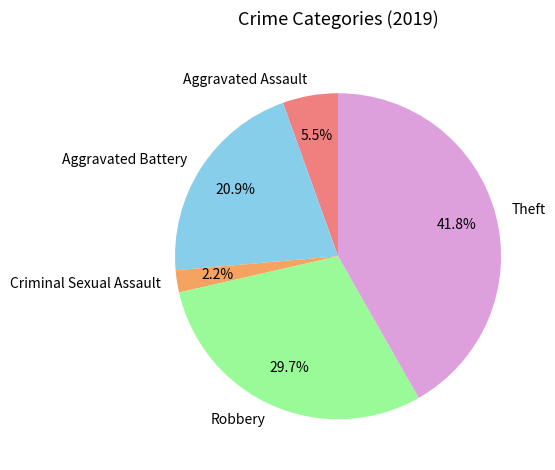

How many segments does this pie chart have?

5